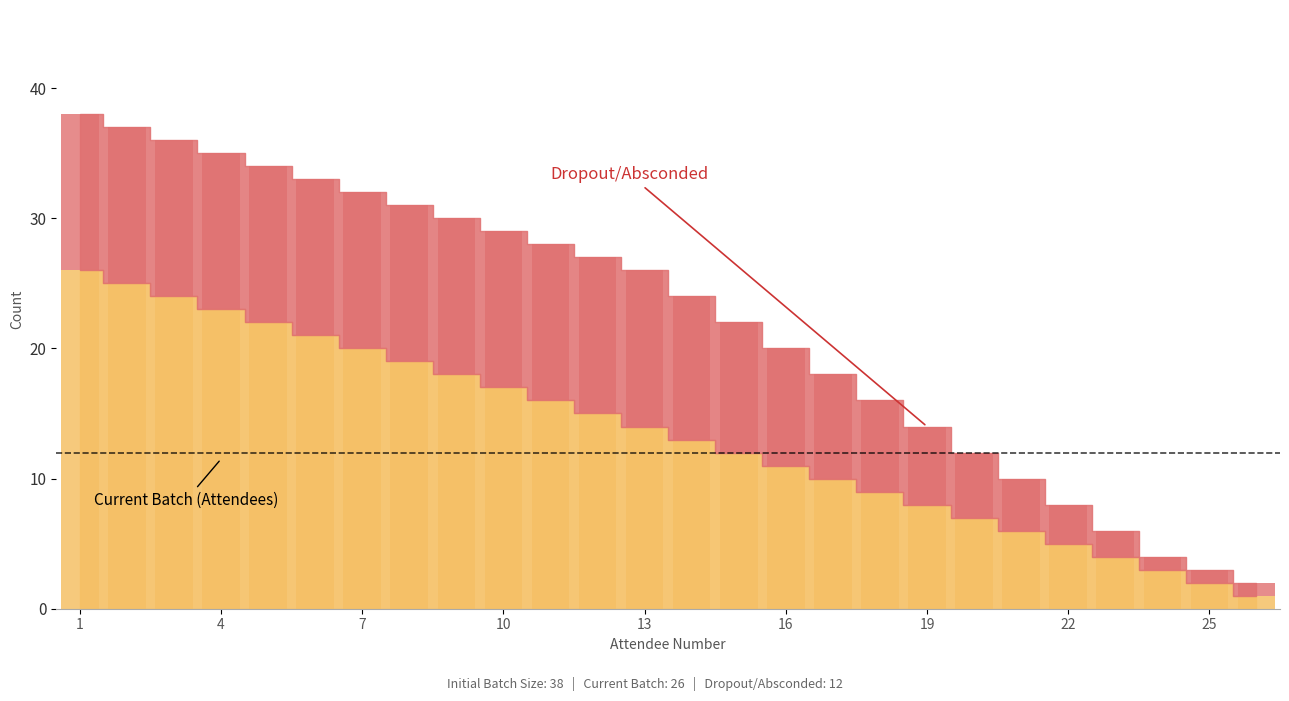

What is the spread (max minus min) of values at 18?

2